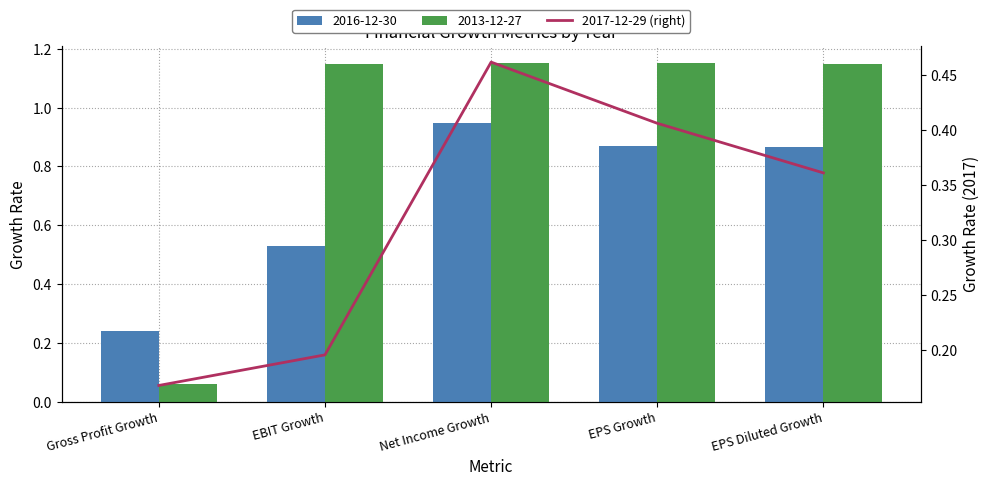

List the labels in order of value, smallest first.

Gross Profit Growth, EBIT Growth, EPS Diluted Growth, EPS Growth, Net Income Growth